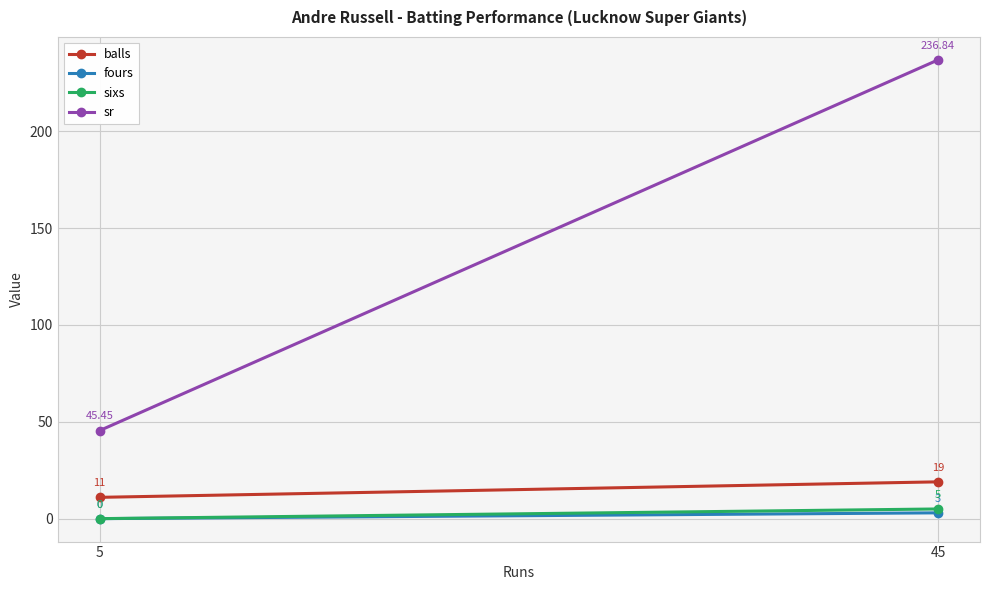

What is the approximate value of sr at 45?

236.8